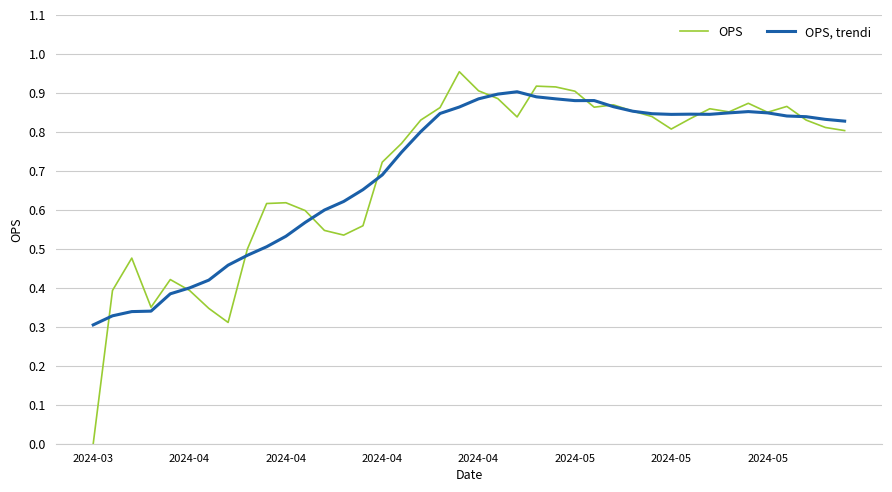

Rank the series by their average value, from highest to lowest.

OPS, trendi, OPS